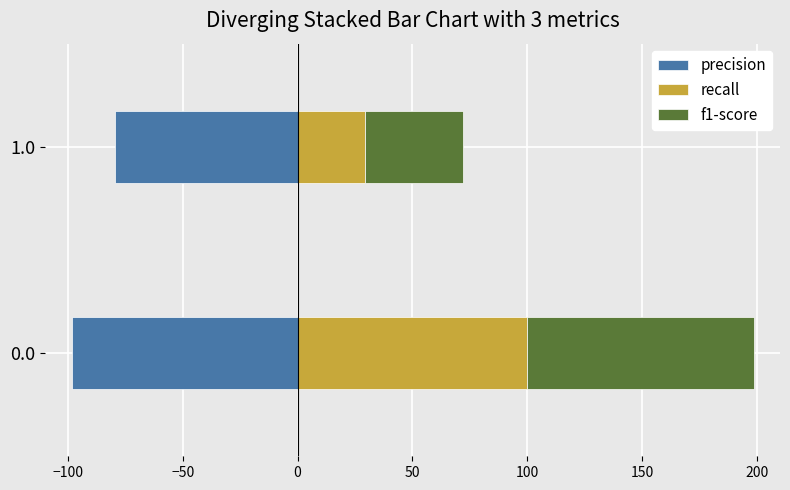

What are all the series names shown in the legend?

precision, recall, f1-score